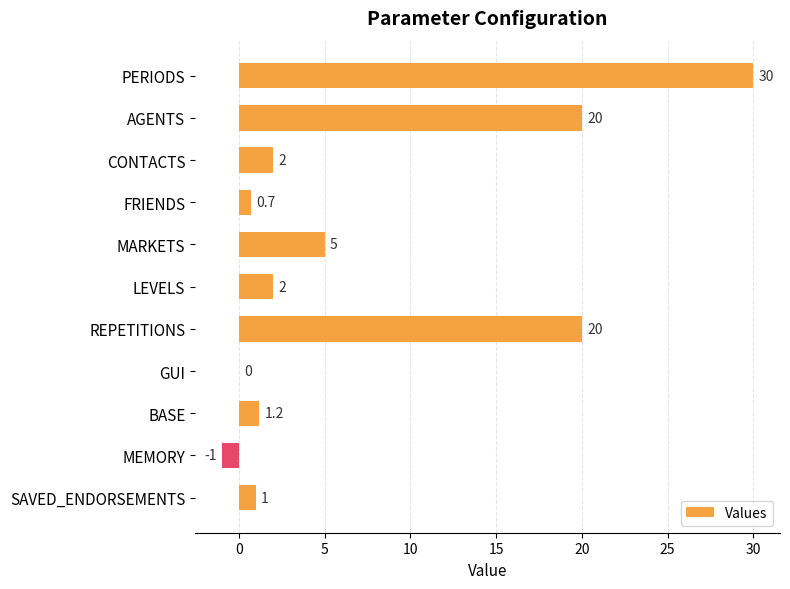

Reading bottom to top, extract all data points from this chart.

SAVED_ENDORSEMENTS=1.0	MEMORY=-1.0	BASE=1.2	GUI=0.0	REPETITIONS=20.0	LEVELS=2.0	MARKETS=5.0	FRIENDS=0.7	CONTACTS=2.0	AGENTS=20.0	PERIODS=30.0